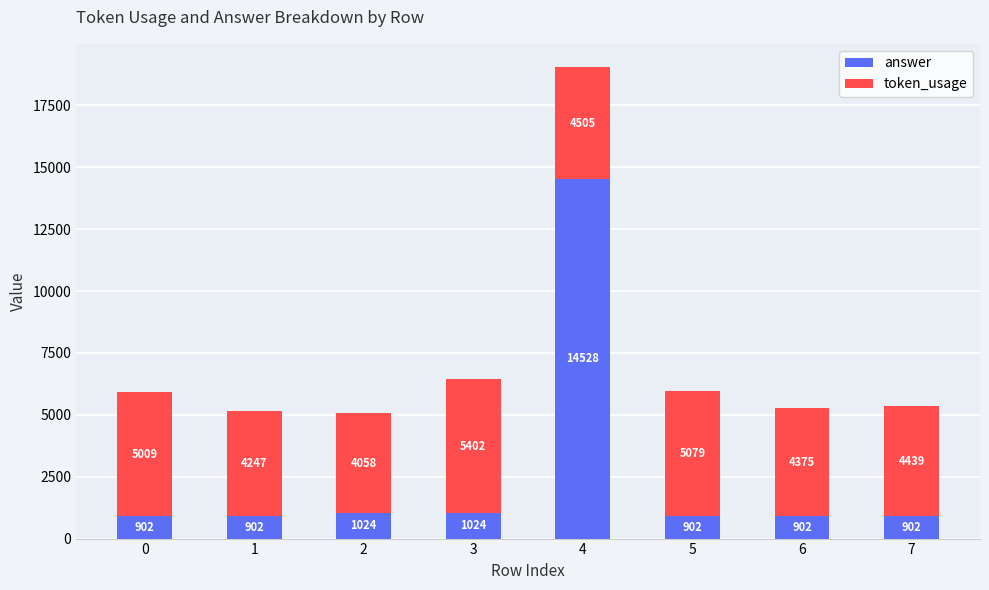

What is the difference between the second highest and minimum values in the answer series?

122